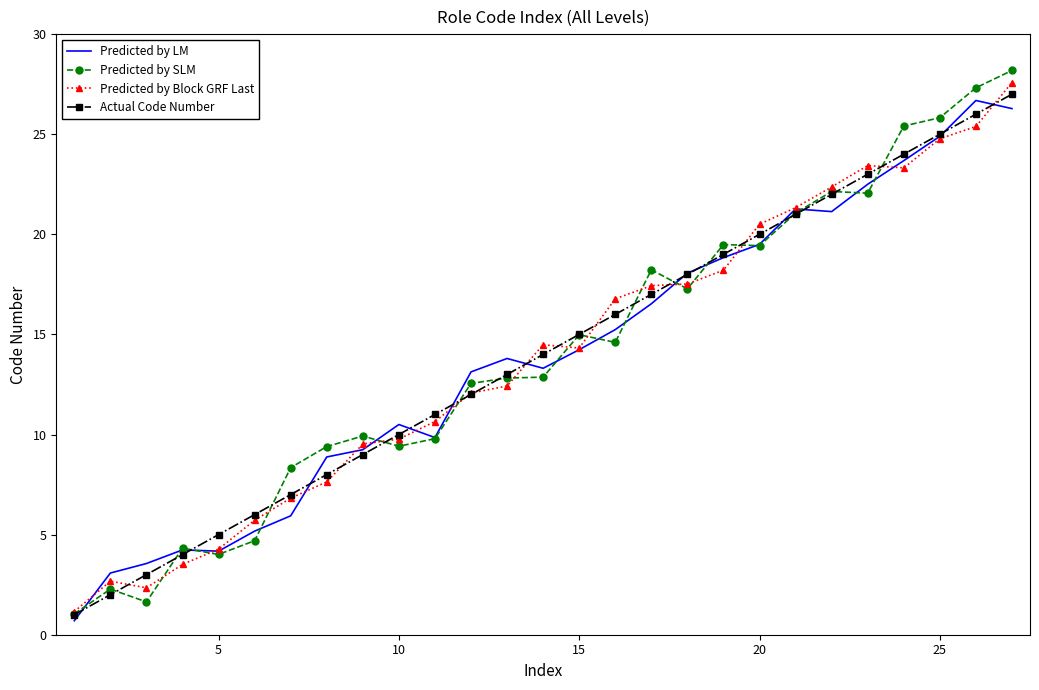

What is the minimum value shown in the chart?

0.7